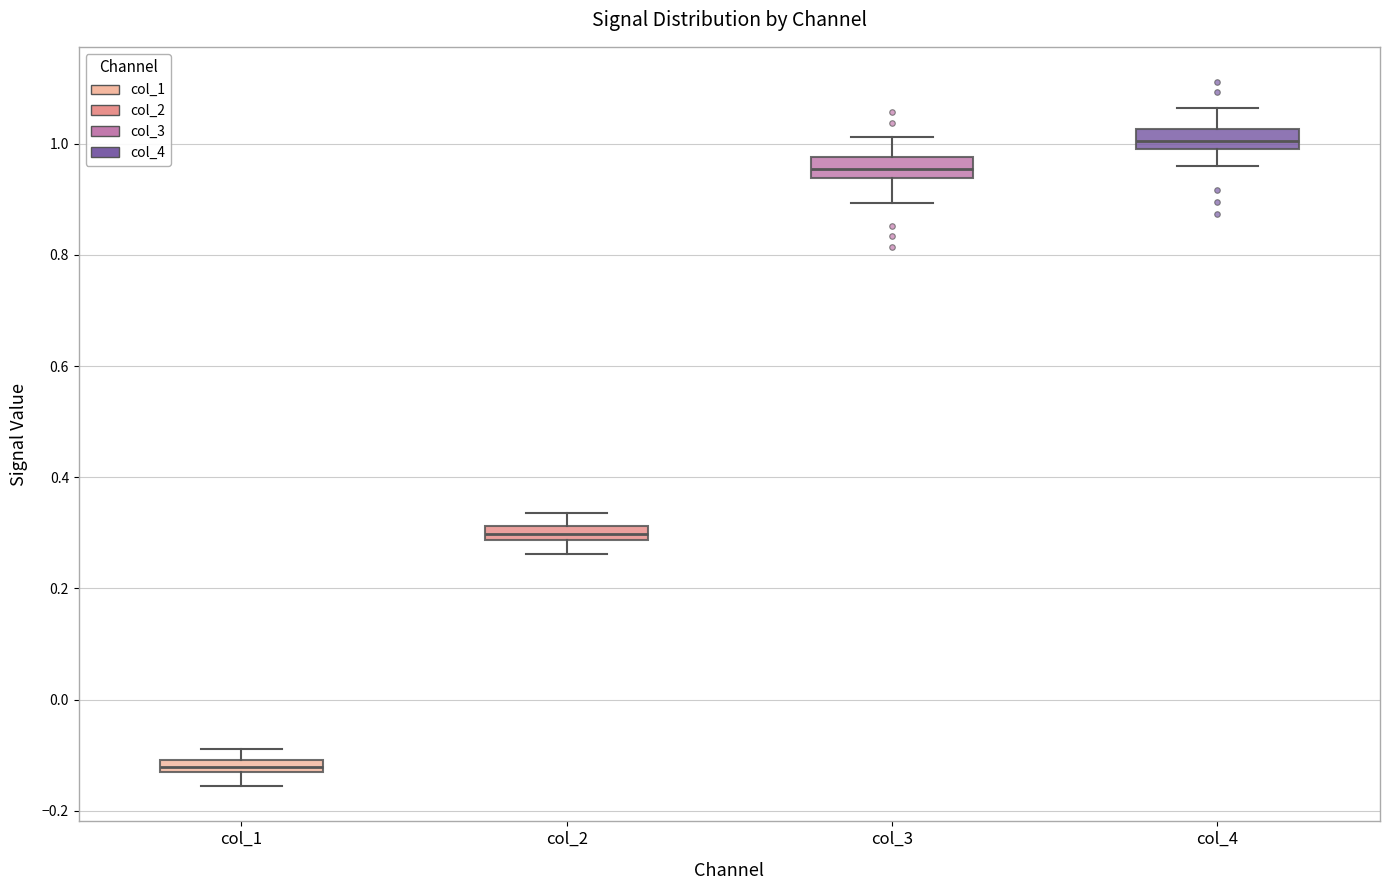

Where is the upper edge of the box for col_4 on the y-axis? The values are not printed on the chart, so give them approximately, as read against the axis.

1.02